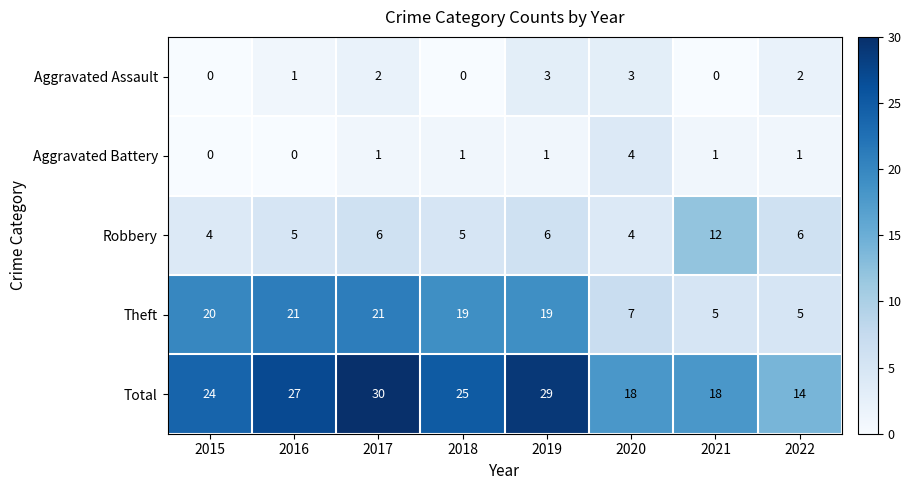

What is the sum of the Robbery values at 2016 and 2022?

11